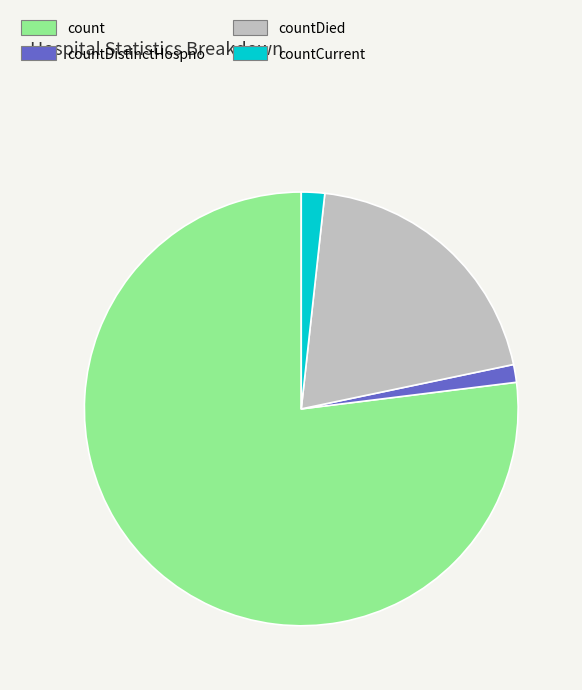

Approximately how many times larger is the value at countCurrent compared to countDistinctHospno?

1.3